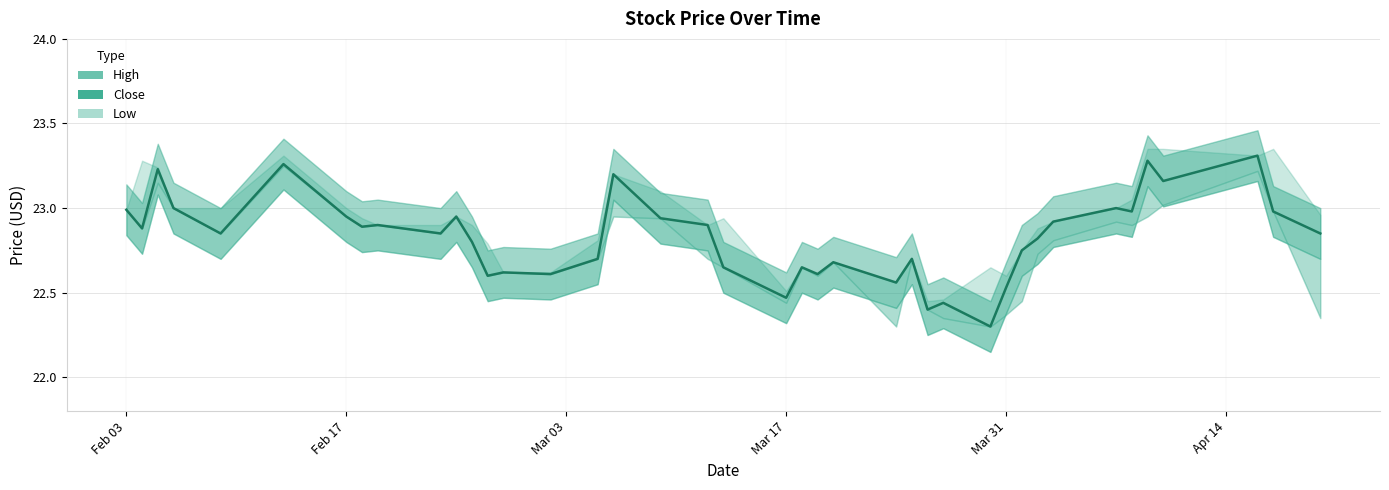

The value of Low at 2015-04-08 is 6.2. True or false?

False